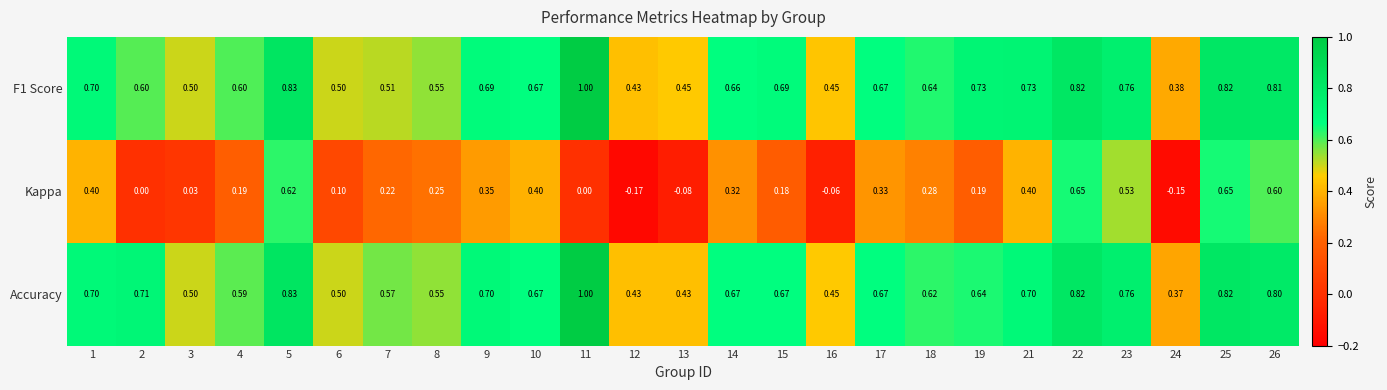

Reading left to right, transcribe all the data shown in this chart.

F1 Score: 1=0.7	2=0.6	3=0.5	4=0.6	5=0.8	6=0.5	7=0.5	8=0.6	9=0.7	10=0.7	11=1.0	12=0.4	13=0.5	14=0.7	15=0.7	16=0.5	17=0.7	18=0.6	19=0.7	21=0.7	22=0.8	23=0.8	24=0.4	25=0.8	26=0.8
Kappa: 1=0.4	2=0.0	3=0.0	4=0.2	5=0.6	6=0.1	7=0.2	8=0.2	9=0.3	10=0.4	11=0.0	12=-0.2	13=-0.1	14=0.3	15=0.2	16=-0.1	17=0.3	18=0.3	19=0.2	21=0.4	22=0.7	23=0.5	24=-0.1	25=0.7	26=0.6
Accuracy: 1=0.7	2=0.7	3=0.5	4=0.6	5=0.8	6=0.5	7=0.6	8=0.6	9=0.7	10=0.7	11=1.0	12=0.4	13=0.4	14=0.7	15=0.7	16=0.5	17=0.7	18=0.6	19=0.6	21=0.7	22=0.8	23=0.8	24=0.4	25=0.8	26=0.8